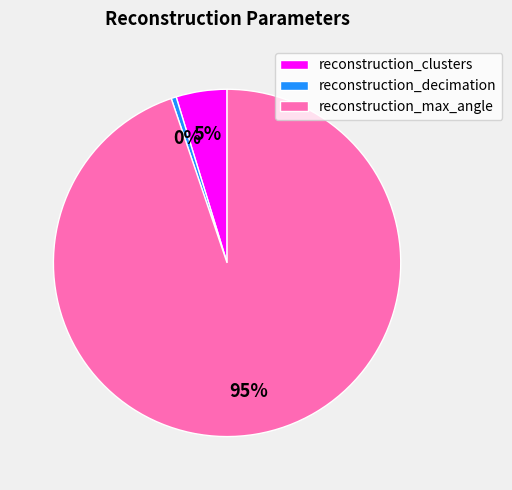

To the nearest percent, what portion does reconstruction_clusters represent?

5%